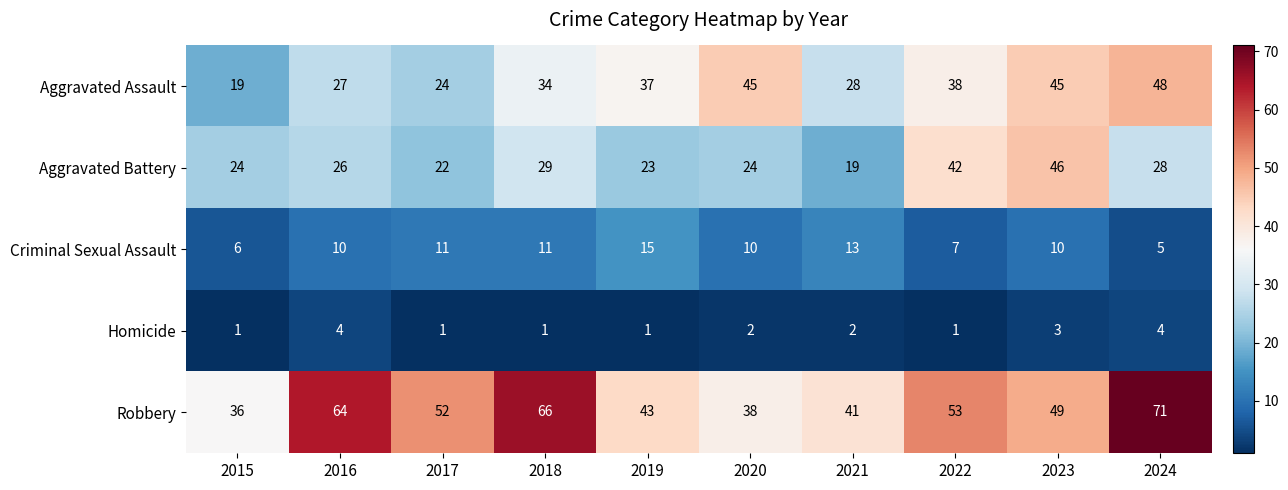

List the labels in order of Robbery value, largest first.

2024, 2018, 2016, 2022, 2017, 2023, 2019, 2021, 2020, 2015